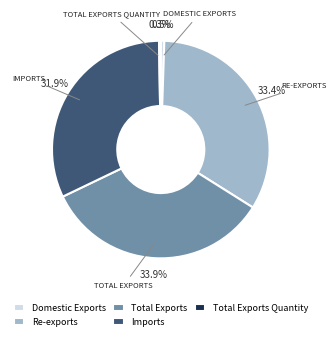

What percentage is the Imports slice, to the nearest percent?

32%